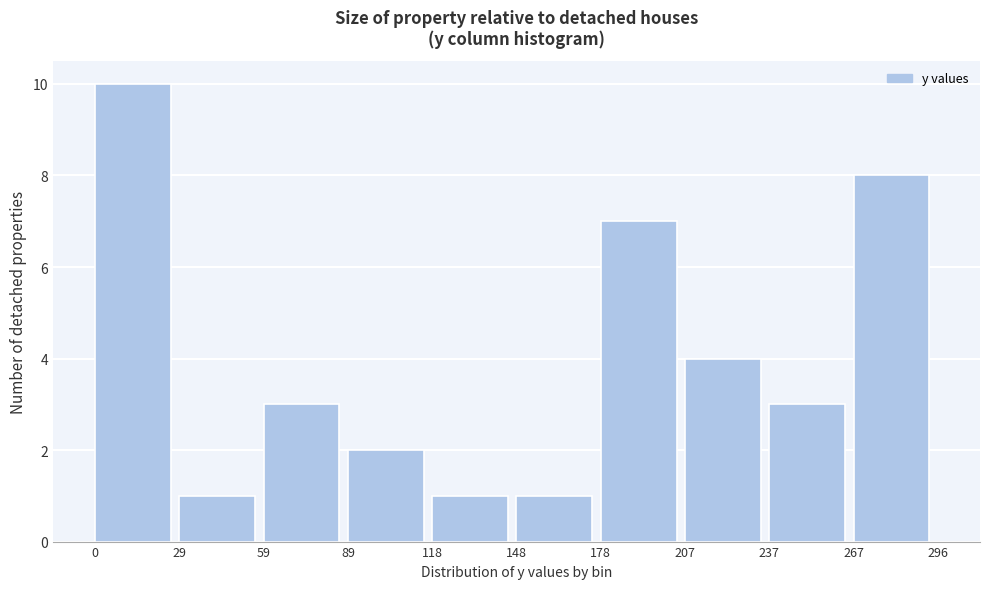

Reading left to right, transcribe this chart: for each bar, give the range it covers on the x-axis and its height. The values are not printed on the chart, so give them approximately, as read against the axis.

0 to 29: 10
29 to 59: 1
59 to 89: 3
89 to 118: 2
118 to 148: 1
148 to 178: 1
178 to 207: 7
207 to 237: 4
237 to 267: 3
267 to 296: 8